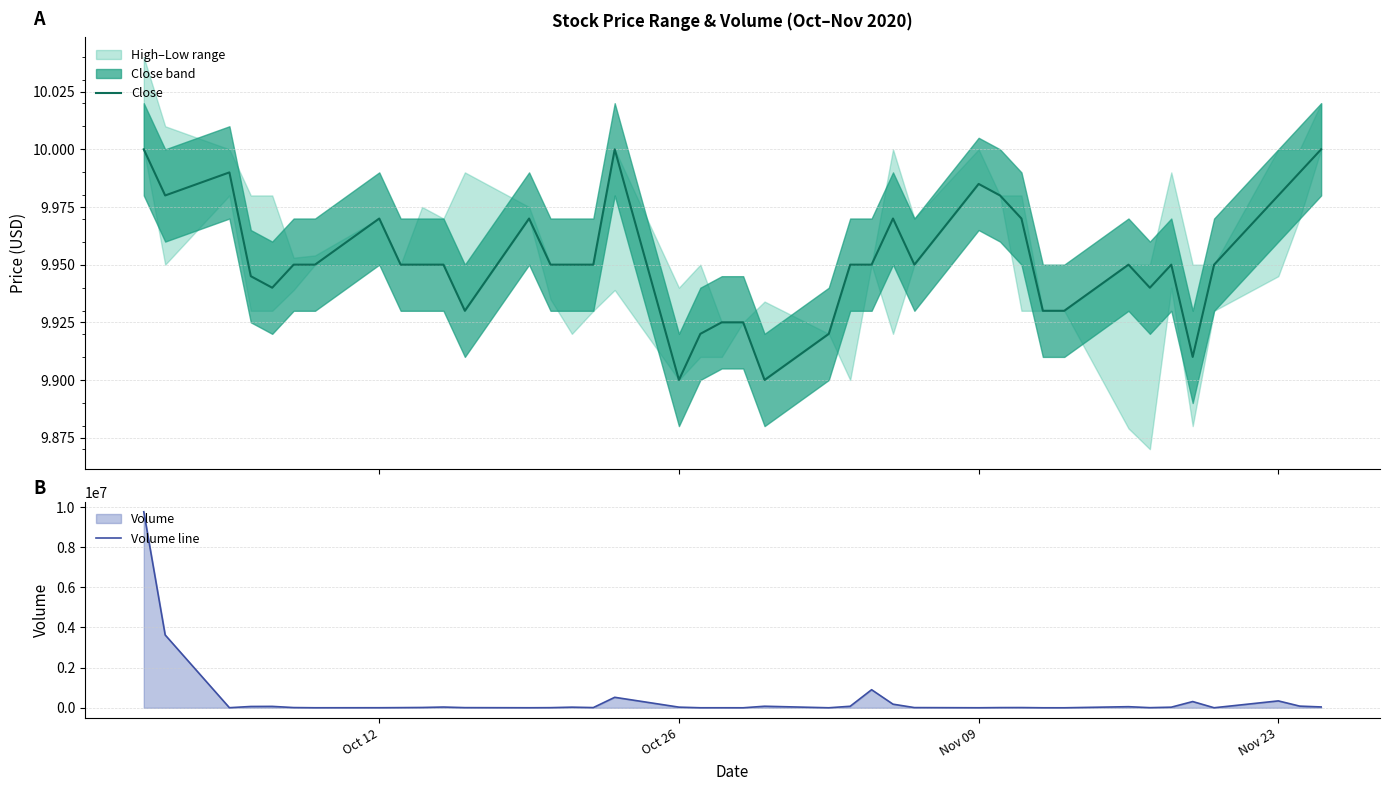

What is the highest value of the Close series?

10.0